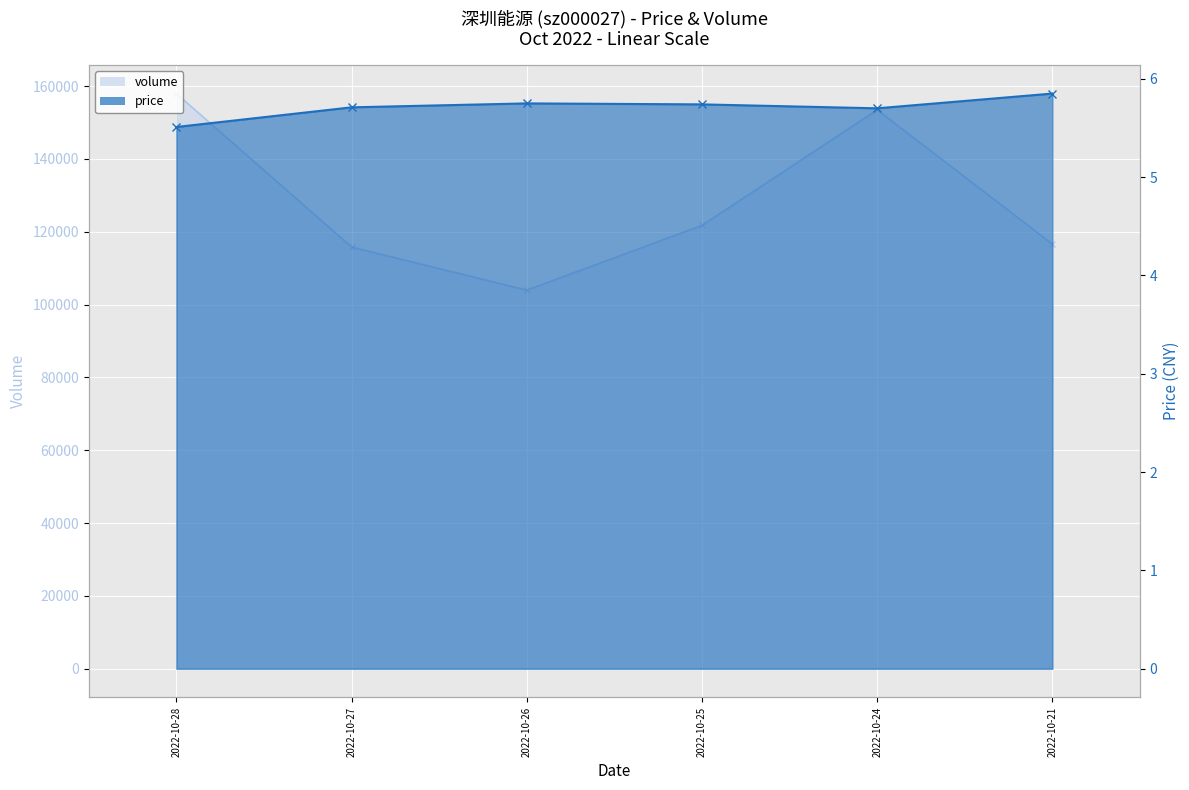

True or false: price has a value of 5.5 at 2022-10-28.

True